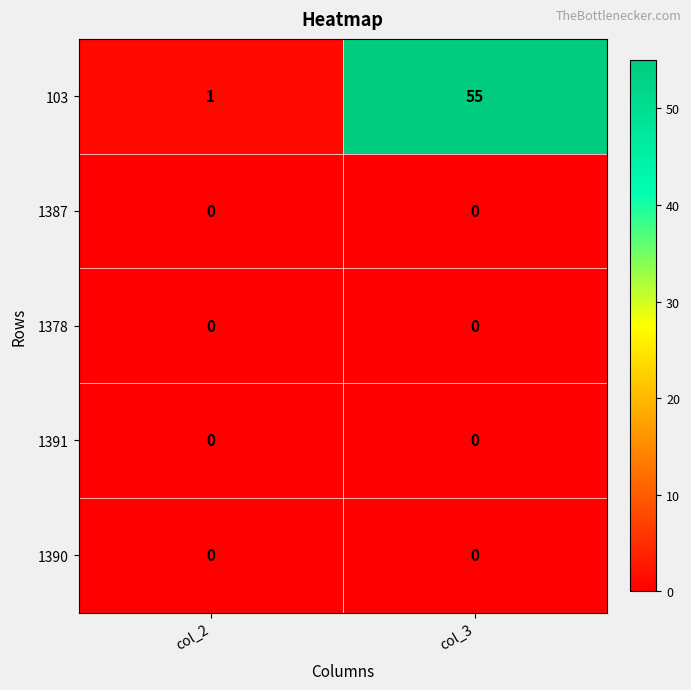

What is the greatest value displayed?

55